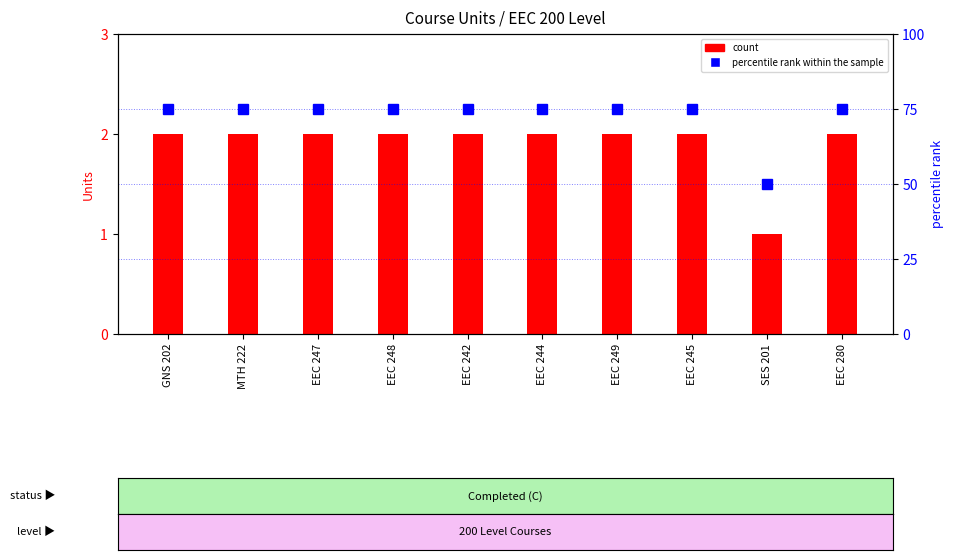

At which category does the chart reach its minimum across all series?

SES 201